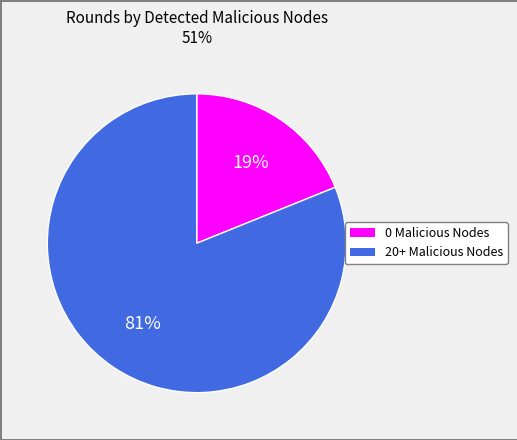

To the nearest percent, what is the difference between the 0 Malicious Nodes and 20+ Malicious Nodes slice percentages?

62%